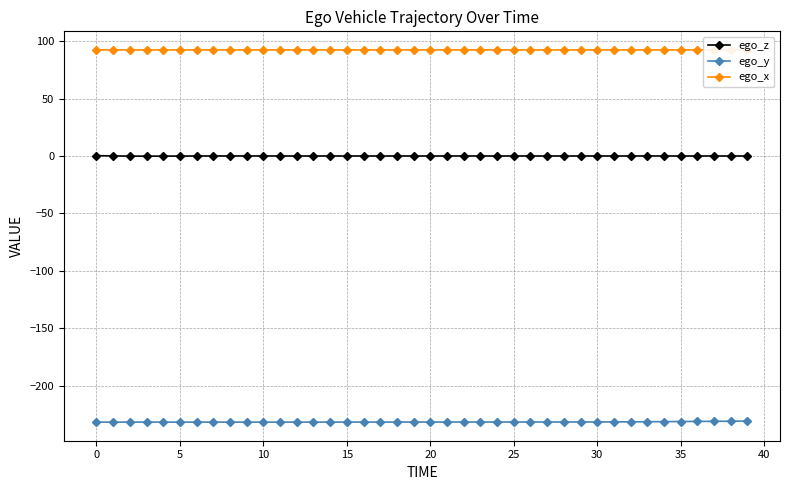

How many lines are shown in the chart?

3